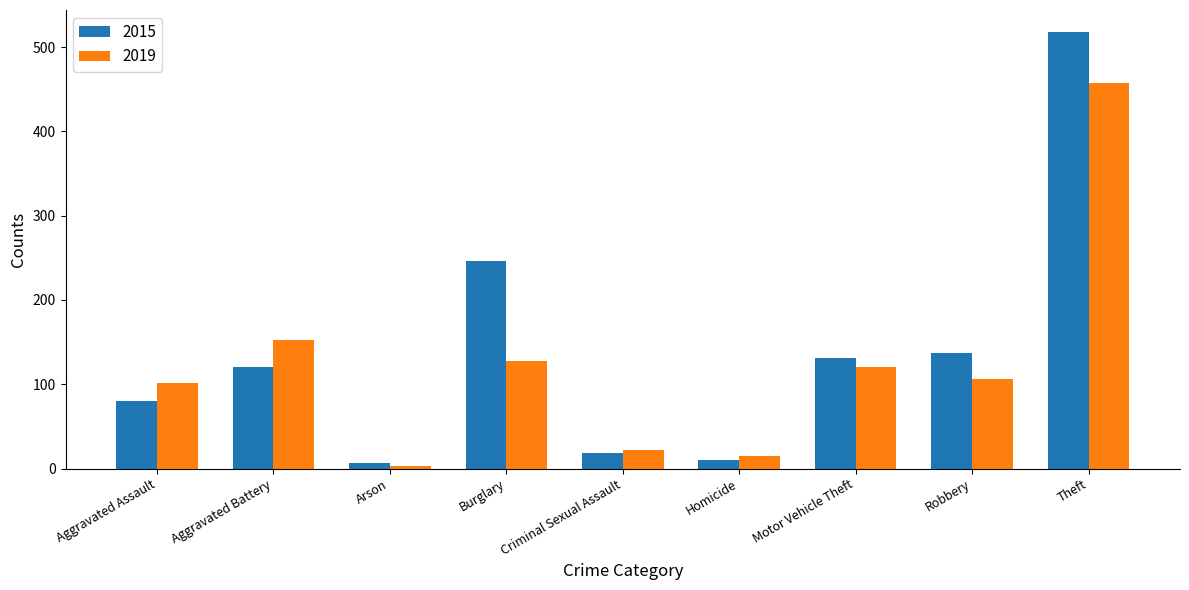

How many bars are there in total?

18